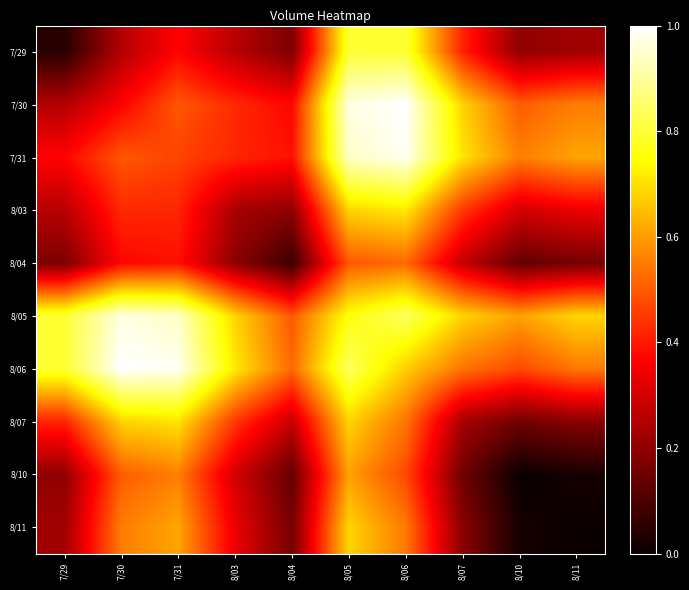

Reading left to right, what are all the values shown in this chart?

7/29: 7/29=0.0	7/30=0.3	7/31=0.4	8/03=0.3	8/04=0.2	8/05=0.8	8/06=0.8	8/07=0.4	8/10=0.2	8/11=0.2
7/30: 7/29=0.3	7/30=0.4	7/31=0.5	8/03=0.4	8/04=0.4	8/05=1.0	8/06=1.0	8/07=0.7	8/10=0.5	8/11=0.6
7/31: 7/29=0.4	7/30=0.5	7/31=0.5	8/03=0.4	8/04=0.4	8/05=0.9	8/06=1.0	8/07=0.7	8/10=0.6	8/11=0.6
8/03: 7/29=0.3	7/30=0.4	7/31=0.4	8/03=0.2	8/04=0.2	8/05=0.7	8/06=0.7	8/07=0.4	8/10=0.3	8/11=0.3
8/04: 7/29=0.2	7/30=0.4	7/31=0.4	8/03=0.2	8/04=0.1	8/05=0.5	8/06=0.5	8/07=0.3	8/10=0.1	8/11=0.2
8/05: 7/29=0.8	7/30=1.0	7/31=0.9	8/03=0.7	8/04=0.5	8/05=0.8	8/06=0.8	8/07=0.7	8/10=0.6	8/11=0.7
8/06: 7/29=0.8	7/30=1.0	7/31=1.0	8/03=0.7	8/04=0.5	8/05=0.8	8/06=0.7	8/07=0.5	8/10=0.5	8/11=0.5
8/07: 7/29=0.4	7/30=0.7	7/31=0.7	8/03=0.4	8/04=0.3	8/05=0.7	8/06=0.5	8/07=0.2	8/10=0.2	8/11=0.2
8/10: 7/29=0.2	7/30=0.5	7/31=0.6	8/03=0.3	8/04=0.1	8/05=0.6	8/06=0.5	8/07=0.2	8/10=0.0	8/11=0.0
8/11: 7/29=0.2	7/30=0.6	7/31=0.6	8/03=0.3	8/04=0.2	8/05=0.7	8/06=0.5	8/07=0.2	8/10=0.0	8/11=0.0